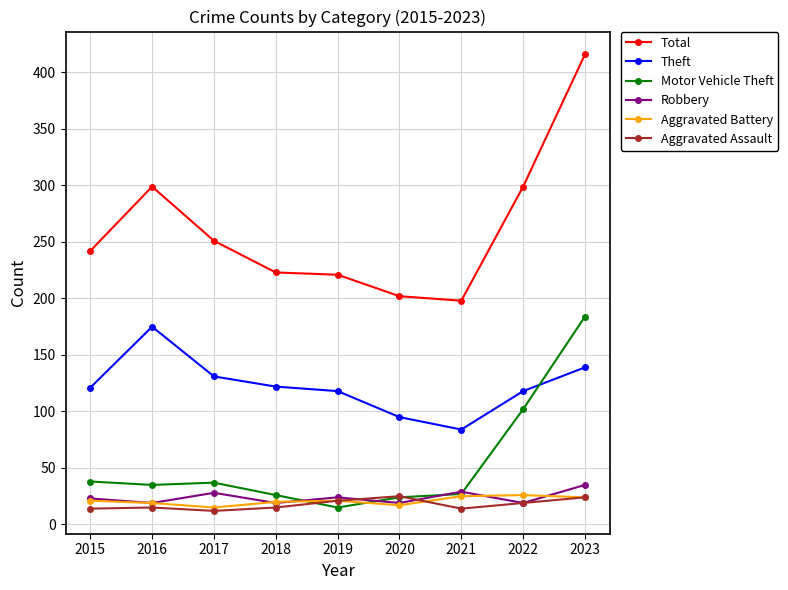

How many times do Aggravated Assault and Motor Vehicle Theft cross each other?

2